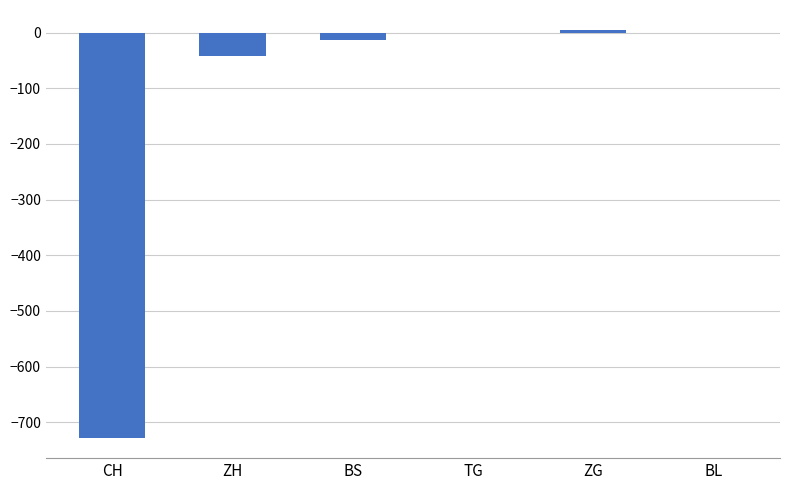

Between BL and ZH, which is larger?

BL